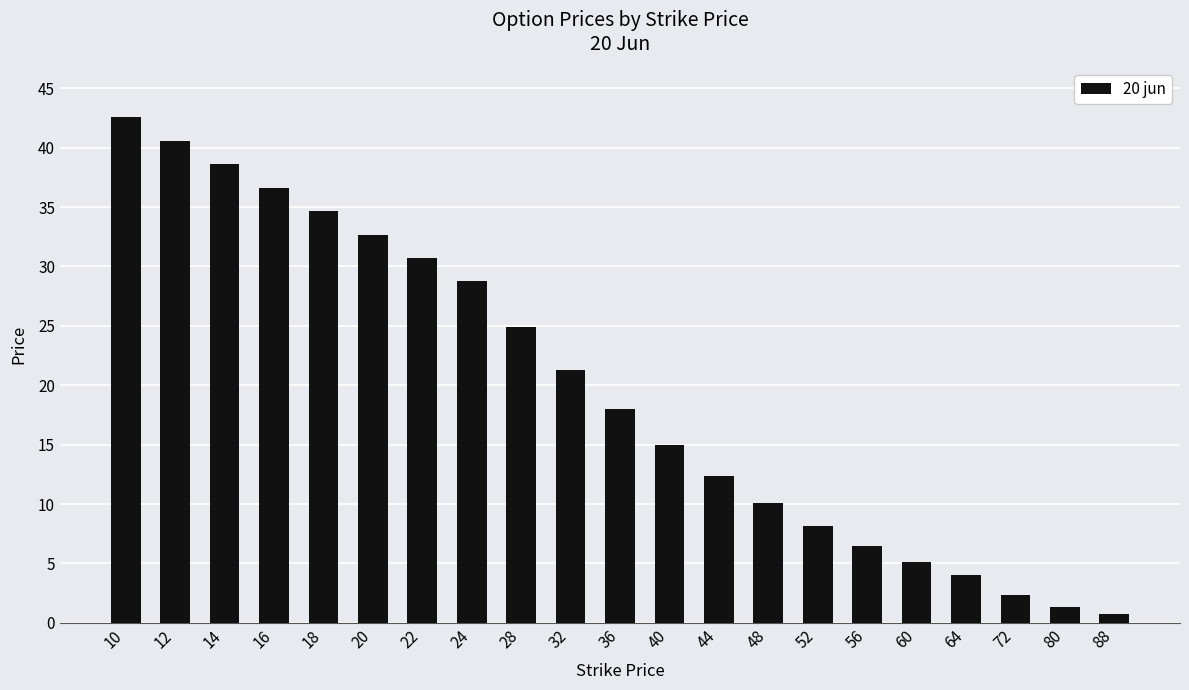

What is the value of the 2nd bar from the left?

40.6